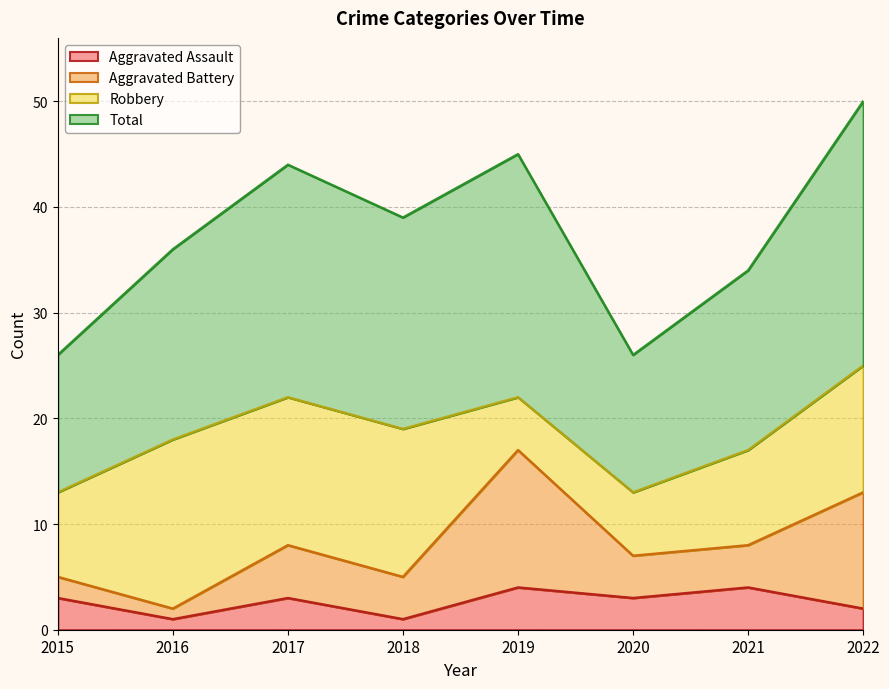

Between 2015 and 2018, which series saw the biggest shift?

Total